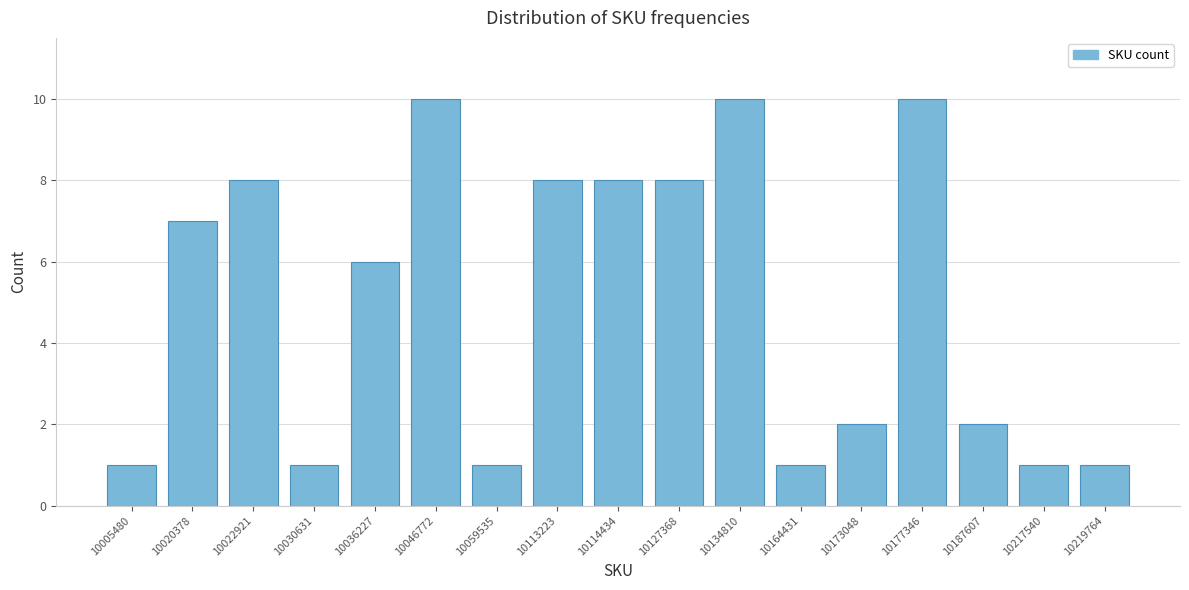

Reading right to left, list all the values displayed in this chart.

1	1	2	10	2	1	10	8	8	8	1	10	6	1	8	7	1